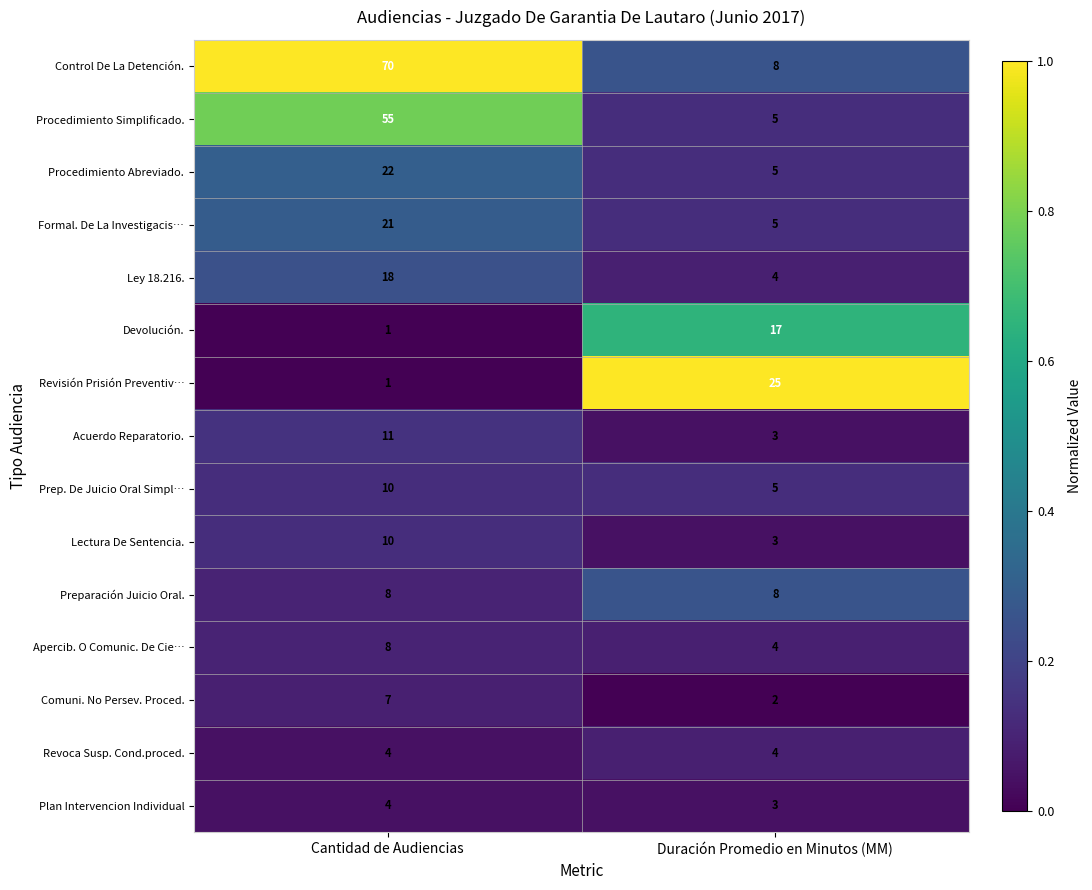

Which series changed the most between Cantidad de Audiencias and Duración Promedio en Minutos (MM)?

Control De La Detención.